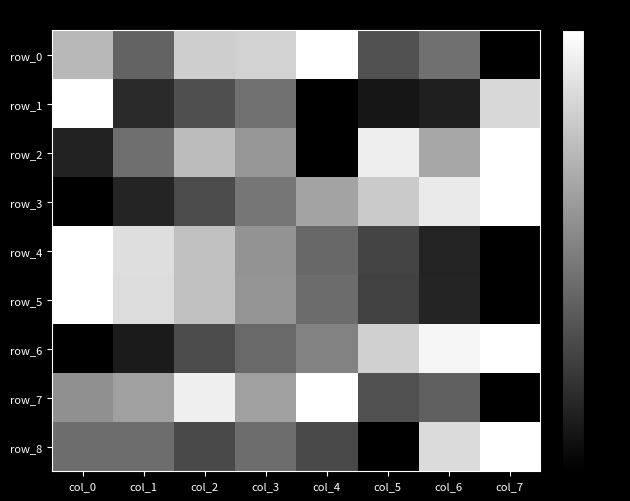

Reading left to right, what are all the values shown in this chart?

row_0: col_0=1.4	col_1=0.8	col_2=1.6	col_3=1.6	col_4=2.0	col_5=0.6	col_6=0.9	col_7=0.0
row_1: col_0=2.0	col_1=0.3	col_2=0.6	col_3=0.9	col_4=0.0	col_5=0.2	col_6=0.2	col_7=1.7
row_2: col_0=0.3	col_1=0.9	col_2=1.5	col_3=1.2	col_4=0.0	col_5=1.9	col_6=1.3	col_7=2.0
row_3: col_0=0.0	col_1=0.3	col_2=0.6	col_3=0.9	col_4=1.3	col_5=1.6	col_6=1.8	col_7=2.0
row_4: col_0=2.0	col_1=1.7	col_2=1.5	col_3=1.2	col_4=0.8	col_5=0.5	col_6=0.3	col_7=0.0
row_5: col_0=2.0	col_1=1.7	col_2=1.5	col_3=1.2	col_4=0.8	col_5=0.5	col_6=0.3	col_7=0.0
row_6: col_0=0.0	col_1=0.2	col_2=0.6	col_3=0.8	col_4=1.0	col_5=1.6	col_6=1.9	col_7=2.0
row_7: col_0=1.1	col_1=1.2	col_2=1.9	col_3=1.2	col_4=2.0	col_5=0.6	col_6=0.8	col_7=0.0
row_8: col_0=0.9	col_1=0.9	col_2=0.6	col_3=0.9	col_4=0.6	col_5=0.0	col_6=1.7	col_7=2.0